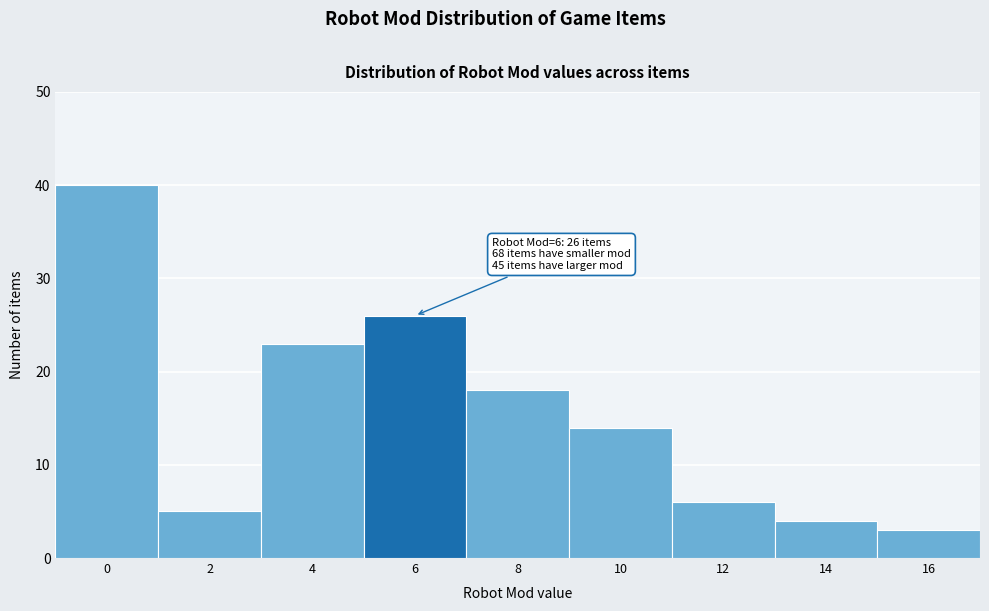

Reading left to right, list all the values displayed in this chart.

40	5	23	26	18	14	6	4	3